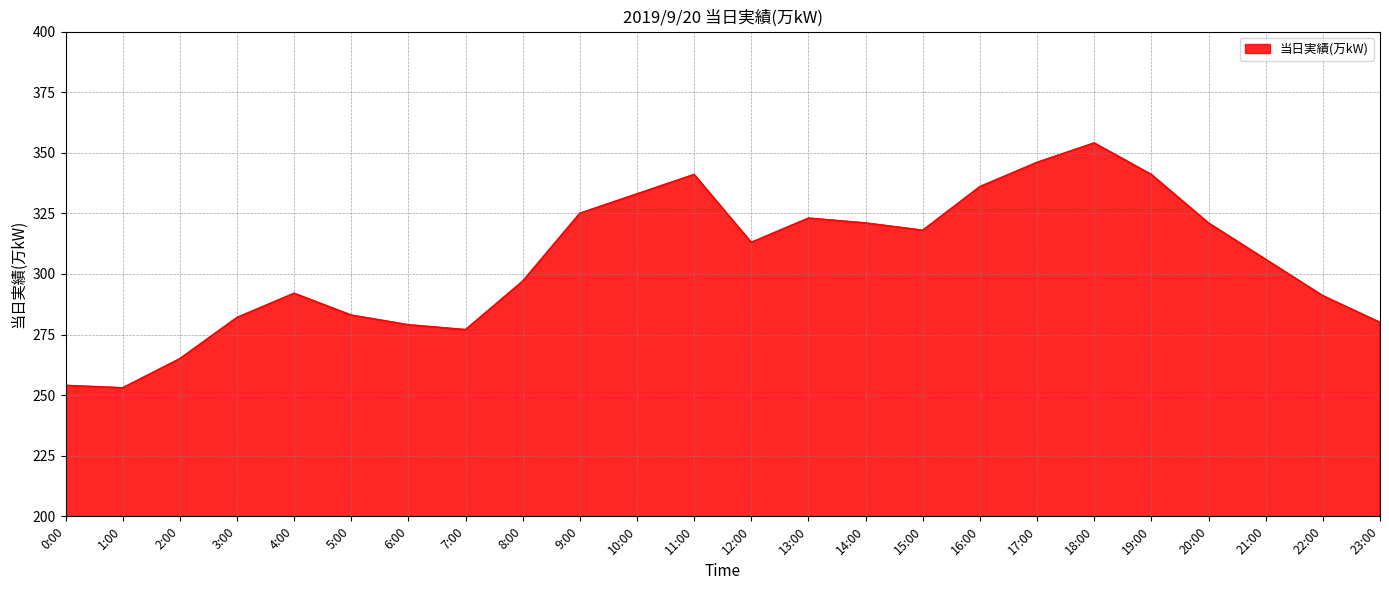

Does the chart have visible grid lines?

Yes